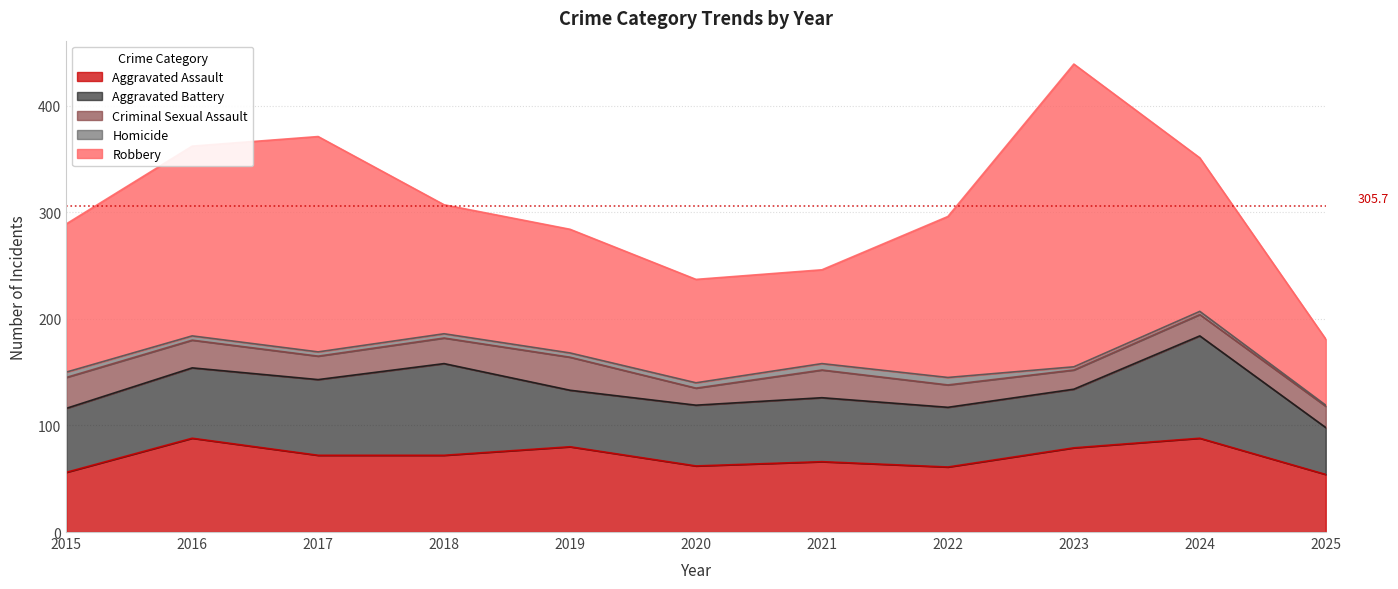

What is the value of the Homicide point at the 4th from the left?

4